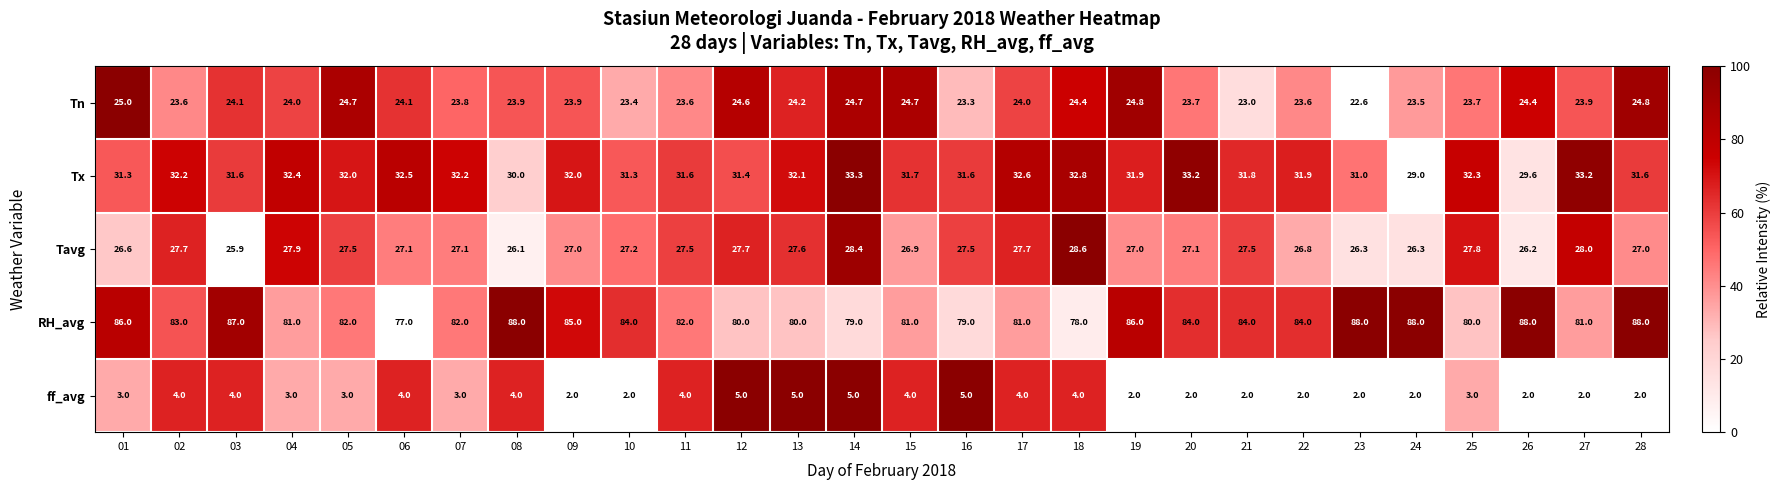

Which series has the largest total across all categories?

RH_avg